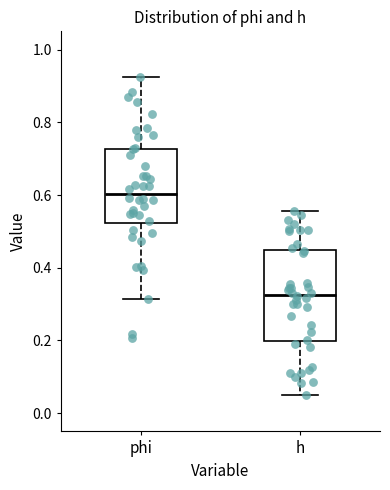

Reading left to right, read every box against the y-axis: the position of its median line, the range the box covers, and the ends of its whiskers. The values are not printed on the chart, so give them approximately, as read against the axis.

phi: median 0.60, box 0.52 to 0.72, whiskers 0.32 to 0.92
h: median 0.32, box 0.20 to 0.44, whiskers 0.06 to 0.56